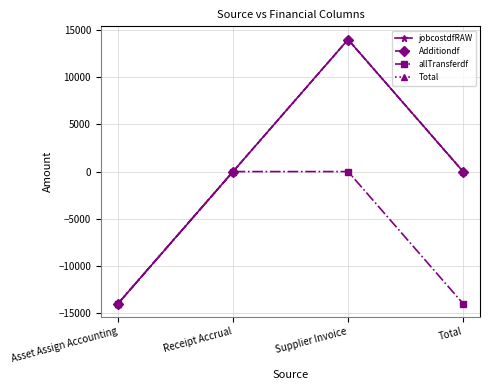

What is the minimum value shown in the chart?

-13986.1